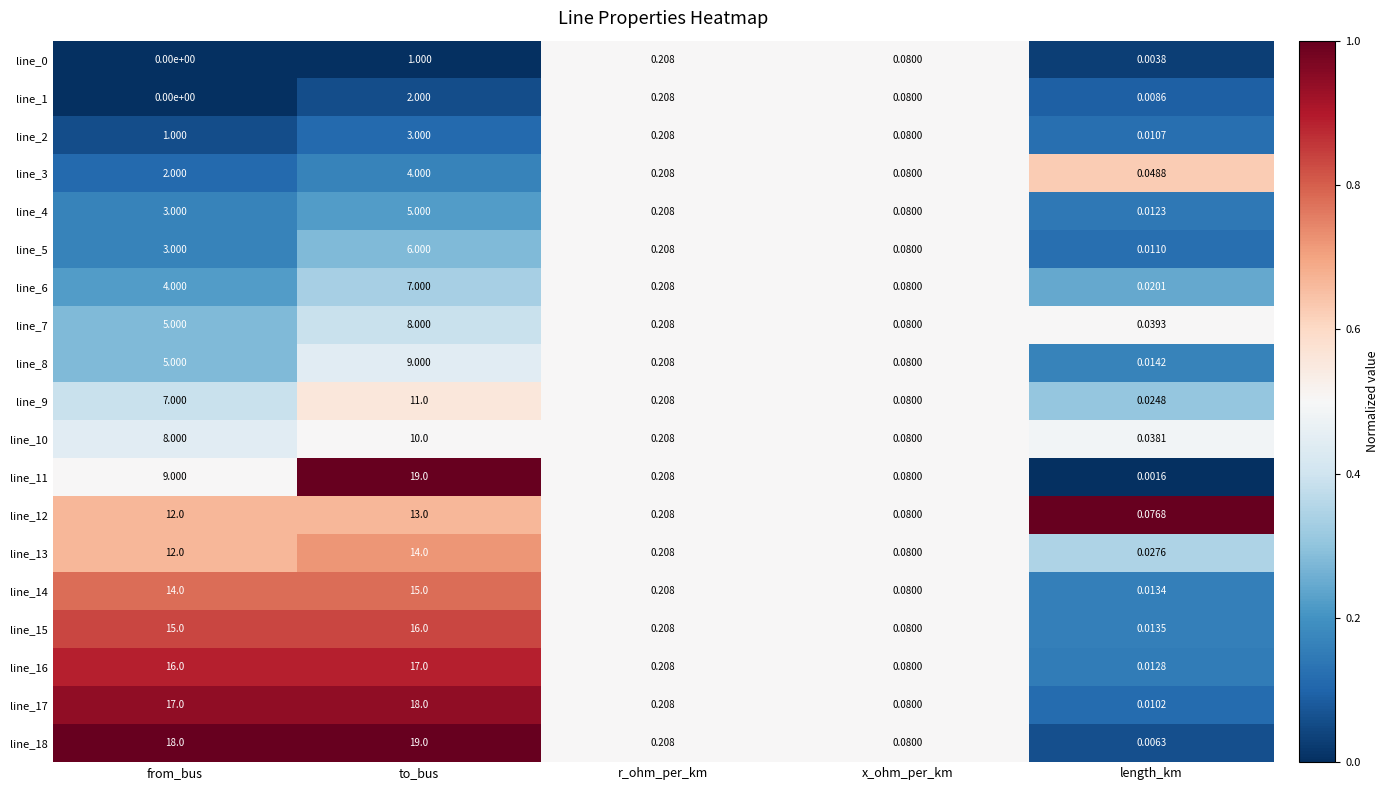

List the labels in order of line_14 value, smallest first.

length_km, x_ohm_per_km, r_ohm_per_km, from_bus, to_bus